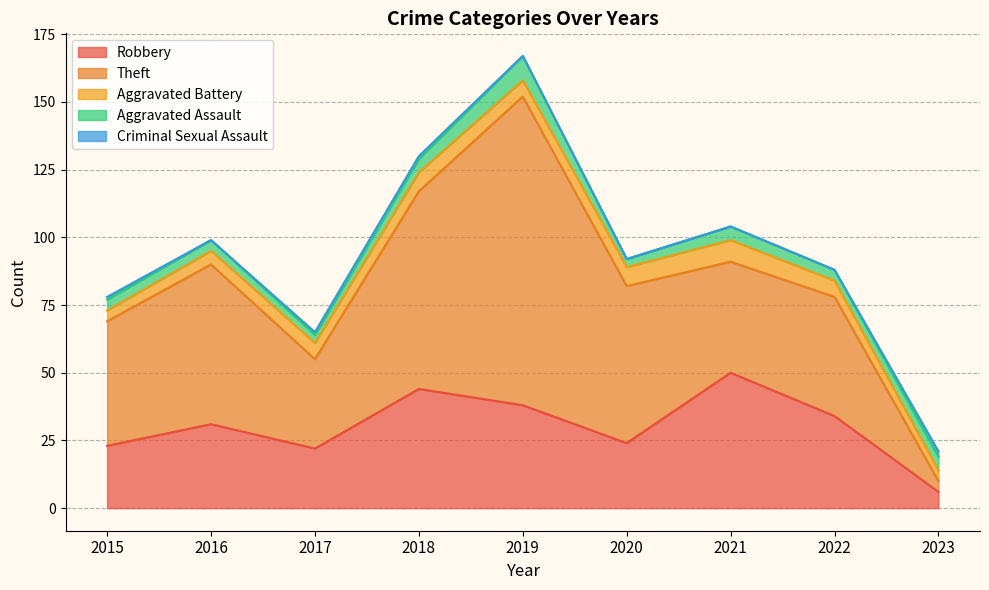

What is the difference between the maximum and minimum values in the Aggravated Assault series?

6